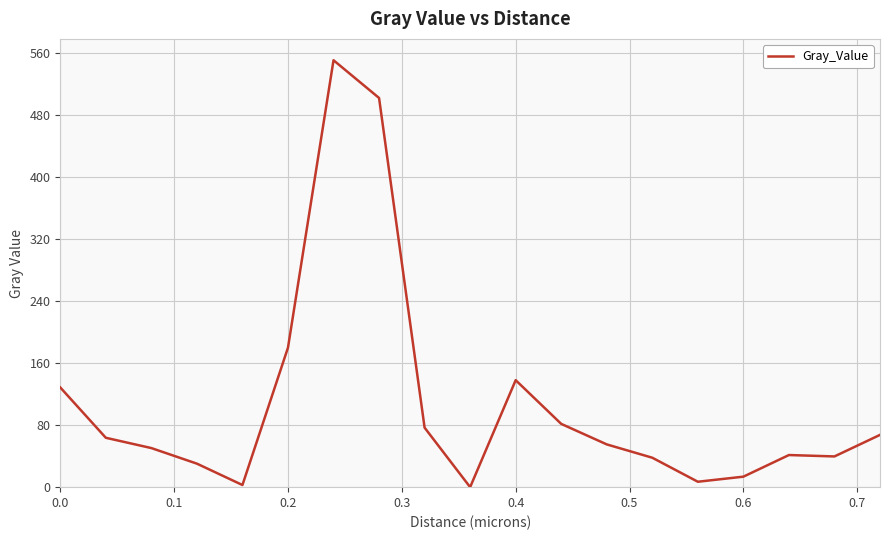

True or false: there are more than 1 points higher than both neighbors.

True